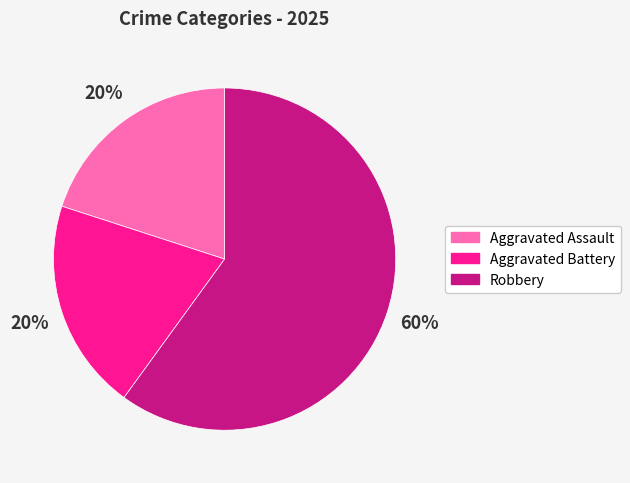

Combined, do Aggravated Battery and Aggravated Assault account for over 50%?

No